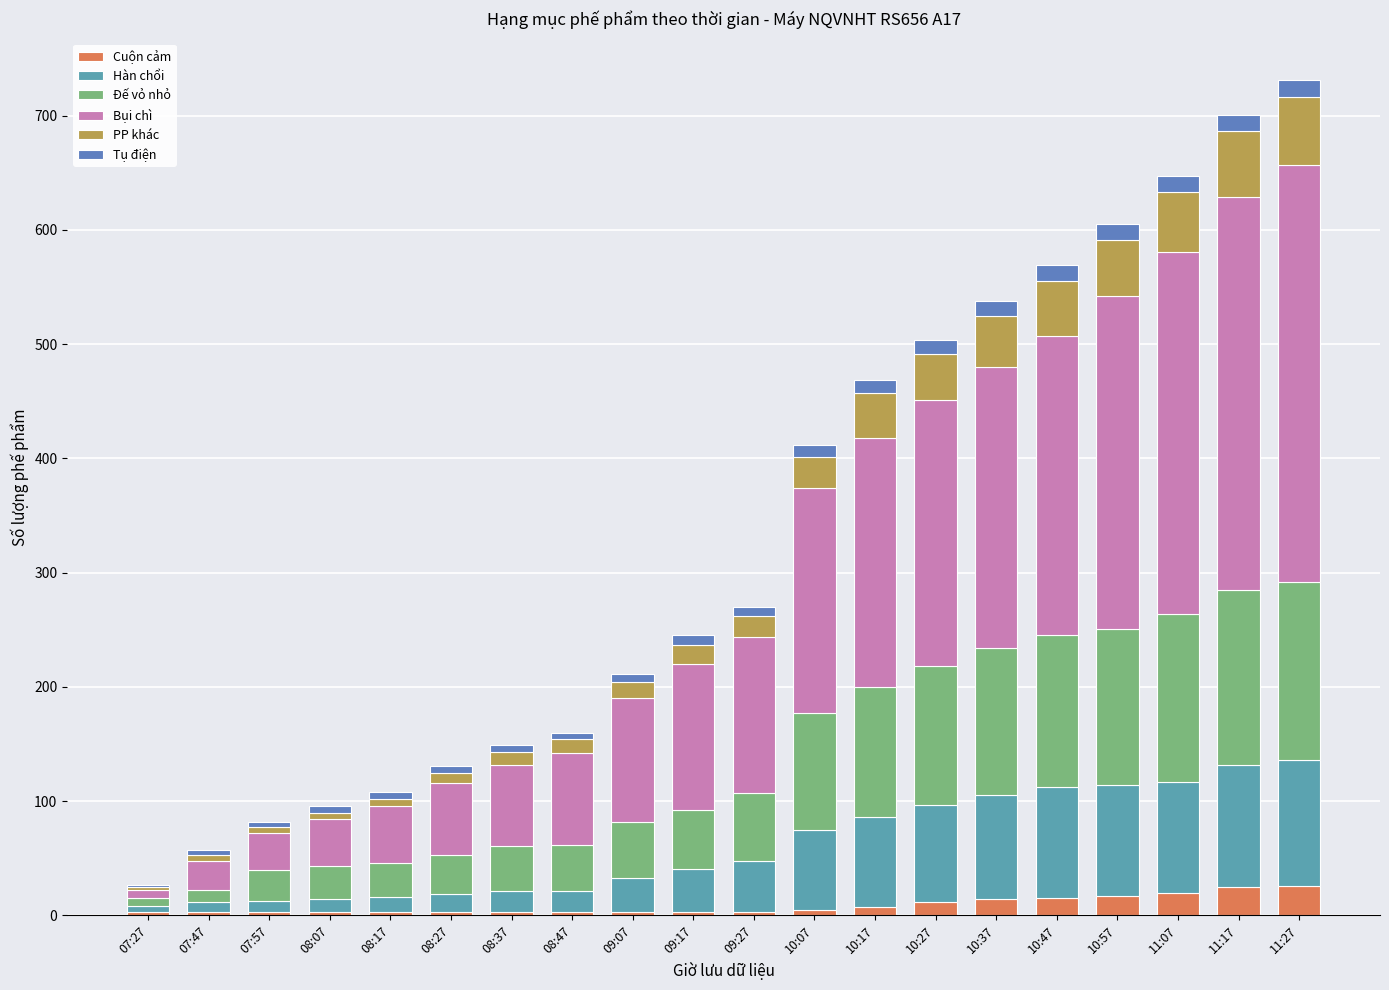

The Đế vỏ nhỏ series shows 4 at 07:27. True or false?

False